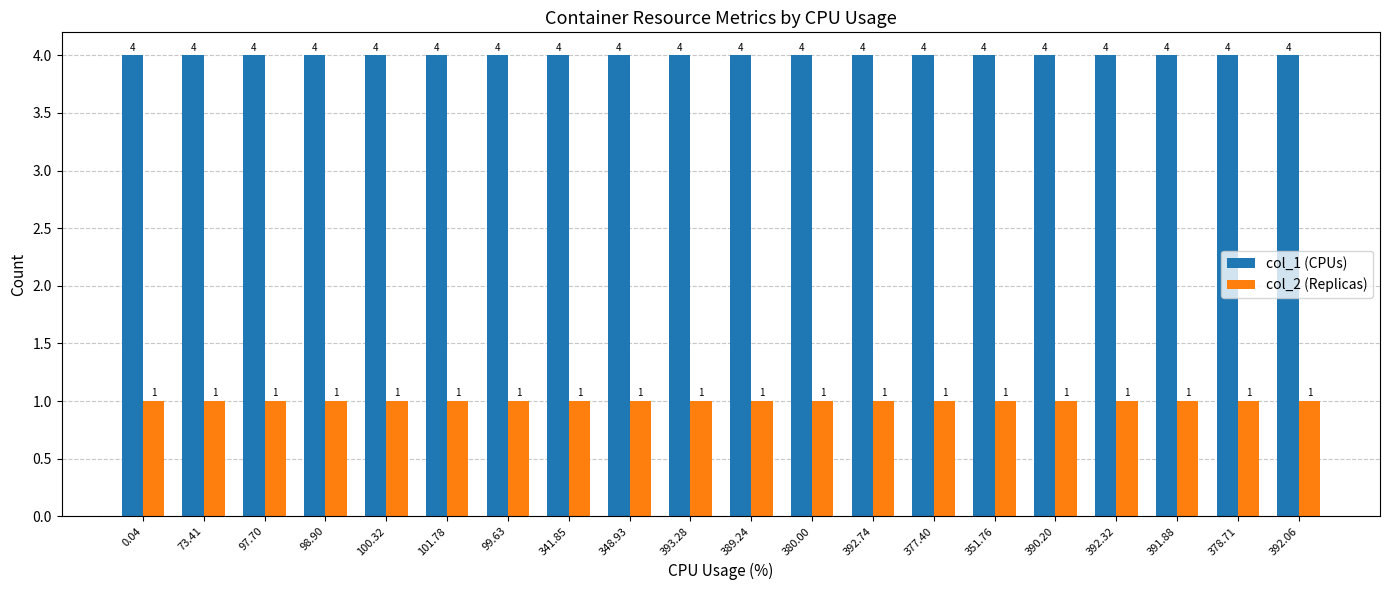

List the series in order of their overall mean, lowest first.

col_2 (Replicas), col_1 (CPUs)